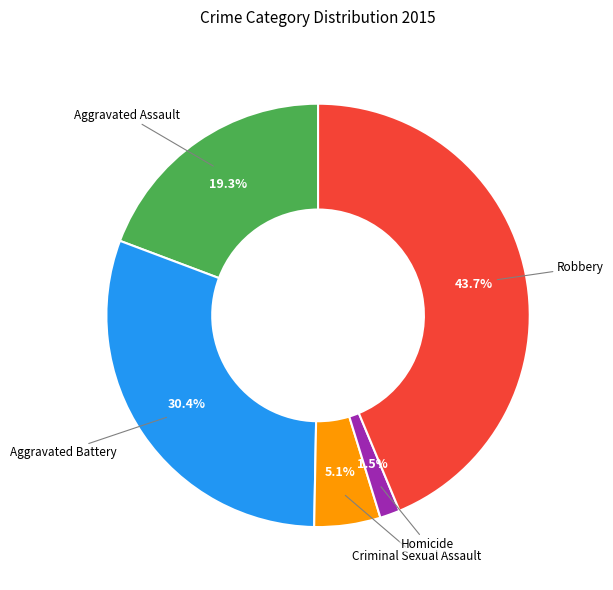

Is there a majority slice in this chart?

No